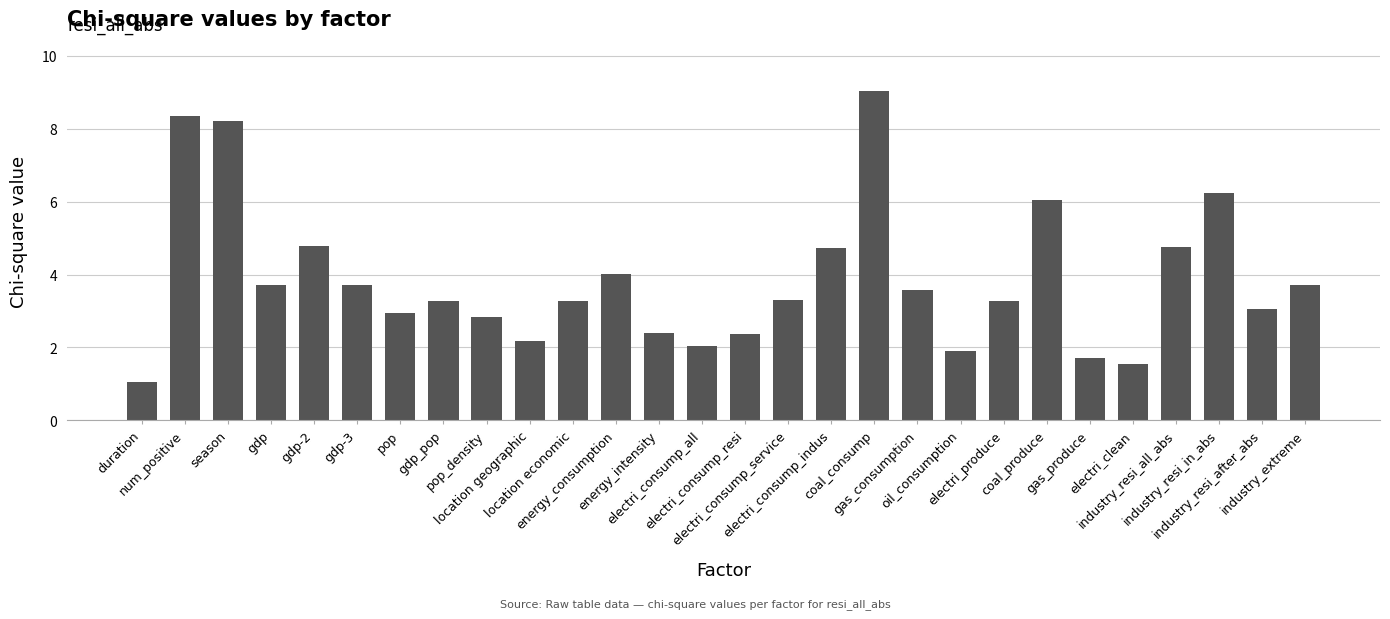

Which category has the lowest value across all series?

duration